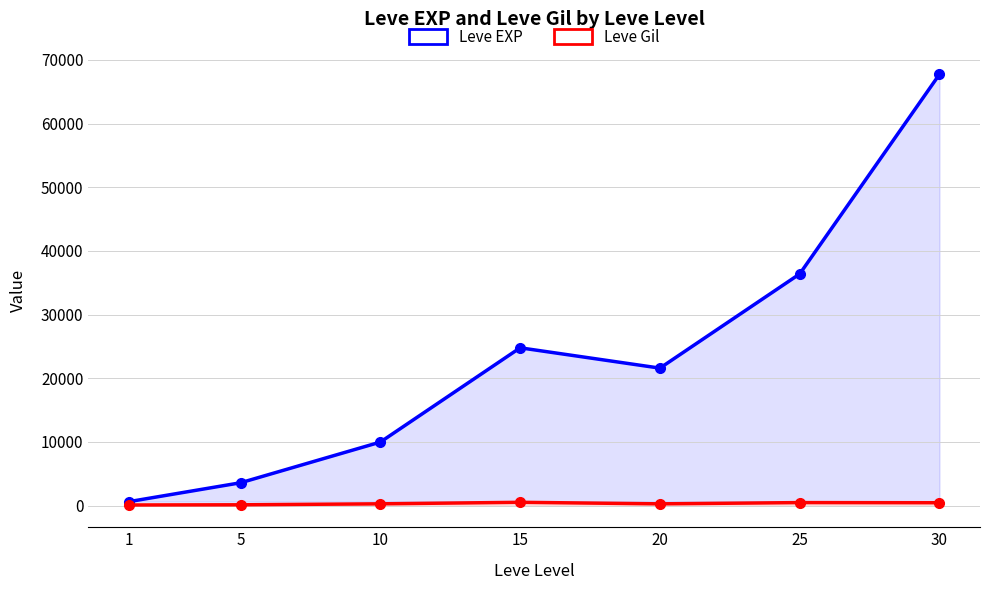

Which has a higher value, 20 or 1?

20